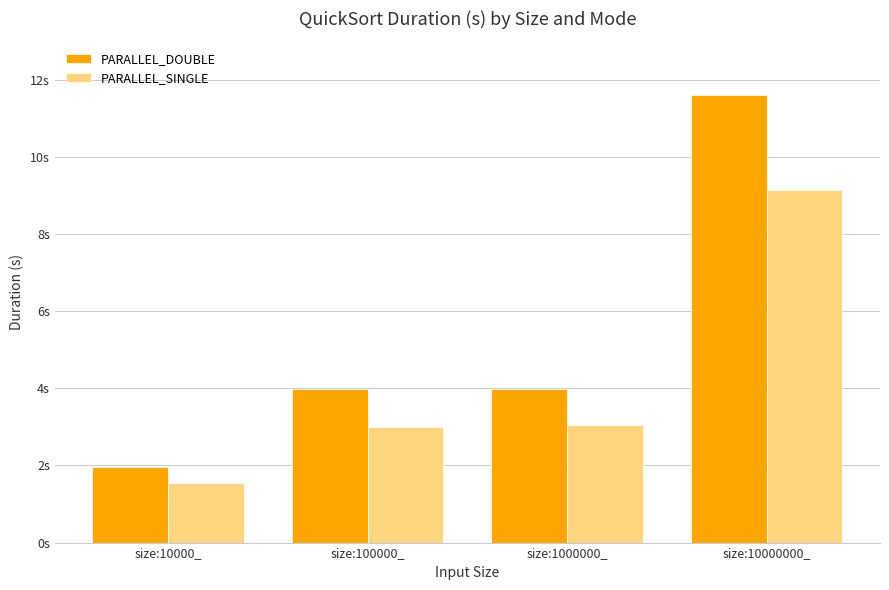

Read the PARALLEL_DOUBLE value at size:10000_.

1.9